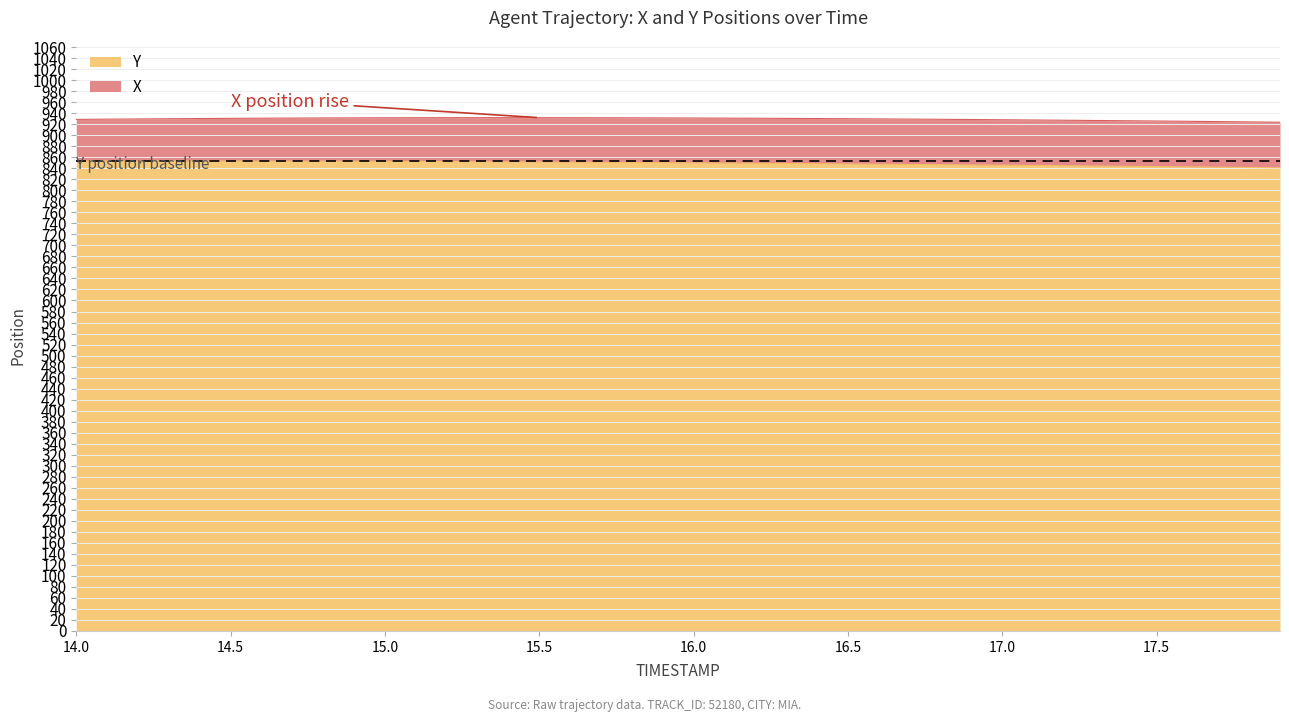

What is the sum of the values at 17.5 and 17.9?

1683.9